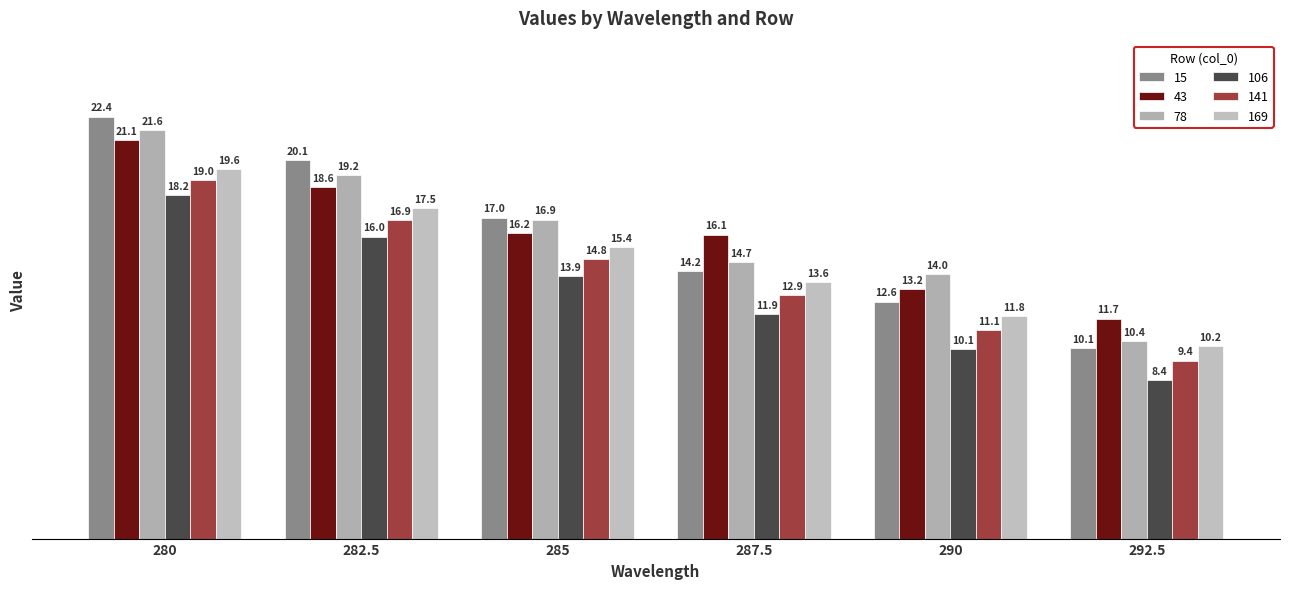

Is the value of 106 at 280 greater than the value of 15 at 292.5?

Yes